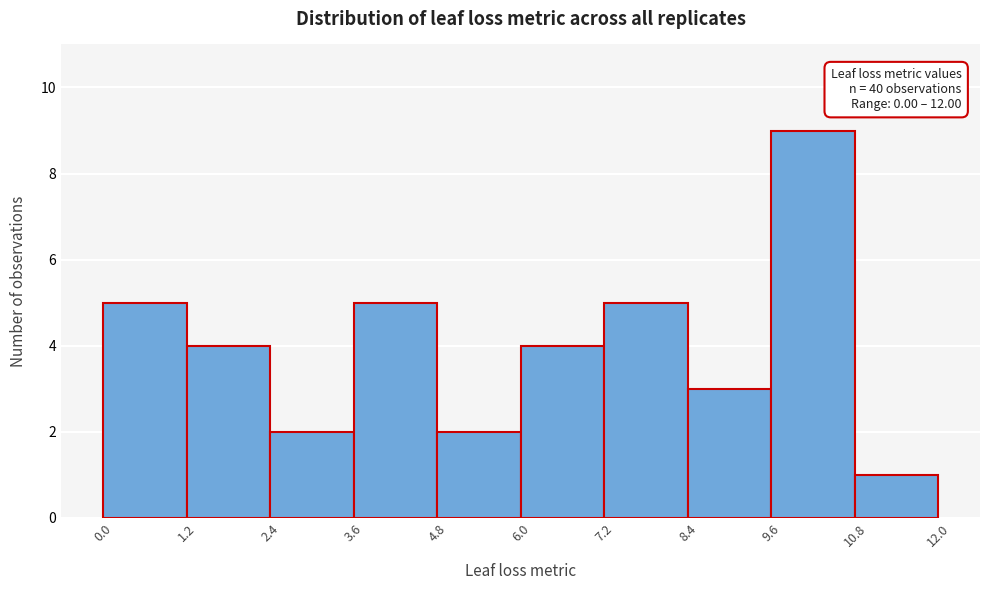

Over which range of the x-axis is the bar tallest?

9.6 to 10.8